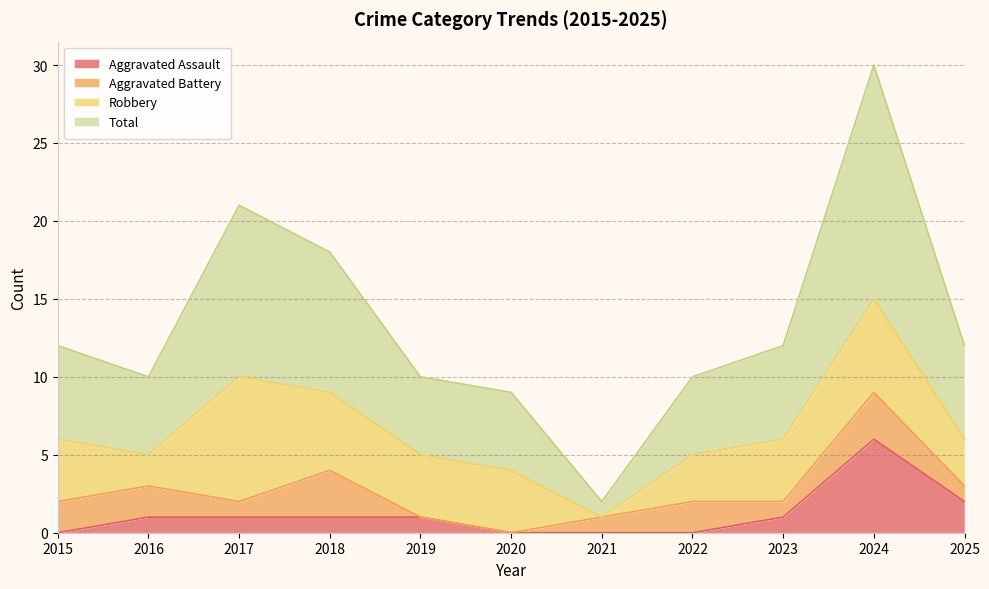

How many lines are shown in the chart?

4